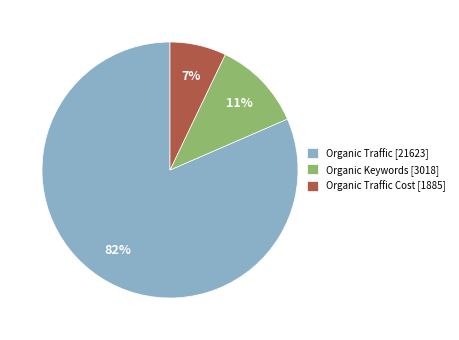

To the nearest percent, what portion does Organic Traffic [21623] represent?

82%